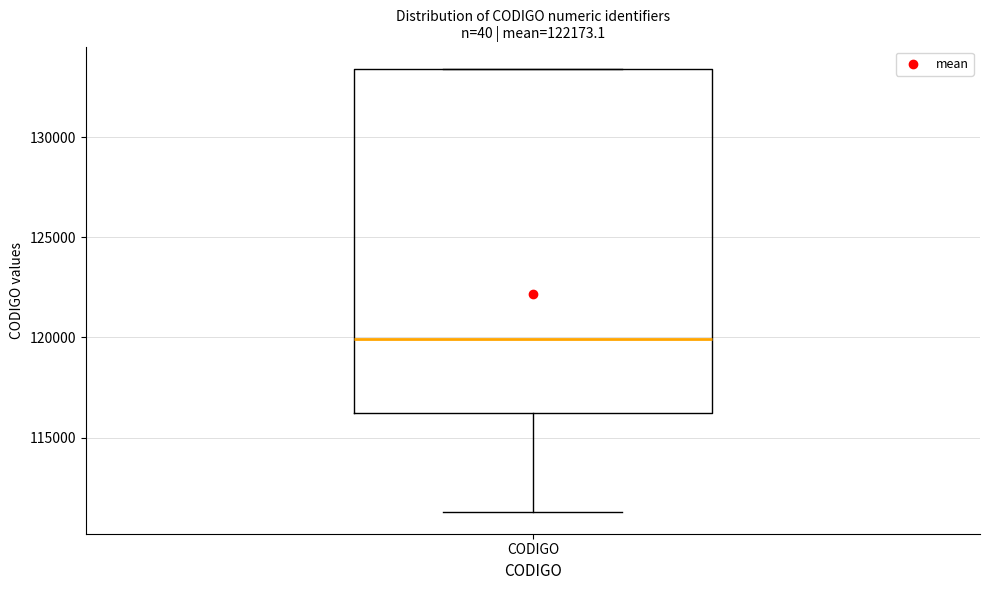

Where is the upper edge of the box for CODIGO on the y-axis? The values are not printed on the chart, so give them approximately, as read against the axis.

133500